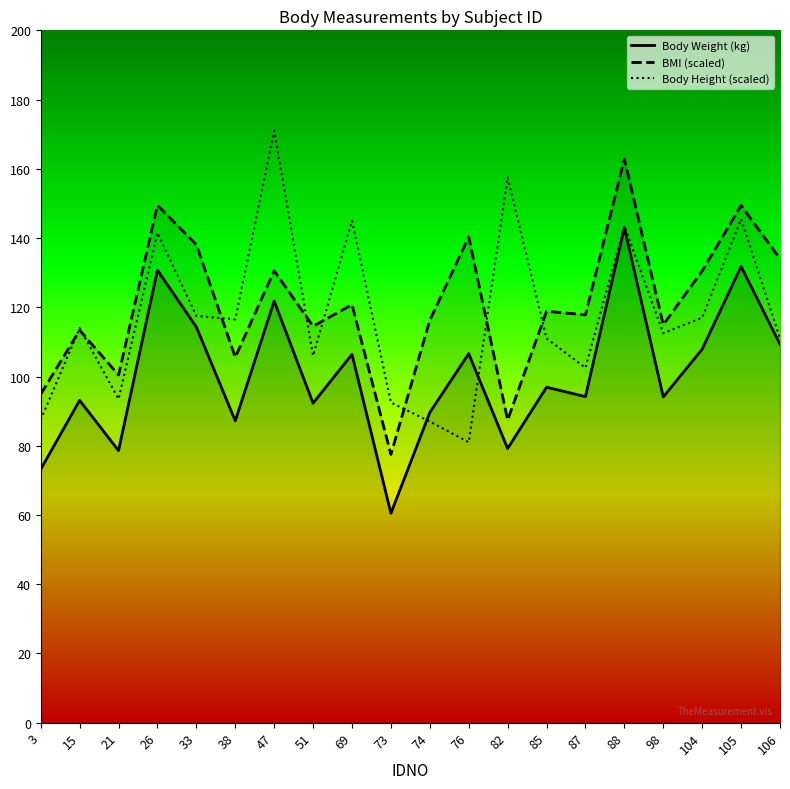

Reading left to right, transcribe all the data shown in this chart.

Body Weight (kg): 3=73.2	15=93.1	21=78.6	26=130.7	33=114.3	38=87.2	47=121.8	51=92.3	69=106.4	73=60.5	74=89.6	76=106.6	82=79.2	85=96.9	87=94.2	88=143.0	98=94.1	104=107.9	105=131.8	106=109.3
BMI (scaled): 3=94.9	15=113.4	21=100.4	26=149.5	33=138.1	38=105.6	47=130.5	51=114.5	69=120.8	73=77.5	74=116.3	76=140.3	82=87.4	85=118.8	87=117.8	88=162.8	98=115.0	104=130.5	105=149.4	106=134.0
Body Height (scaled): 3=87.5	15=114.0	21=93.5	26=141.5	33=117.5	38=116.5	47=171.0	51=106.0	69=145.0	73=92.5	74=87.0	76=81.0	82=157.5	85=111.0	87=102.5	88=143.5	98=112.5	104=117.0	105=145.5	106=111.0